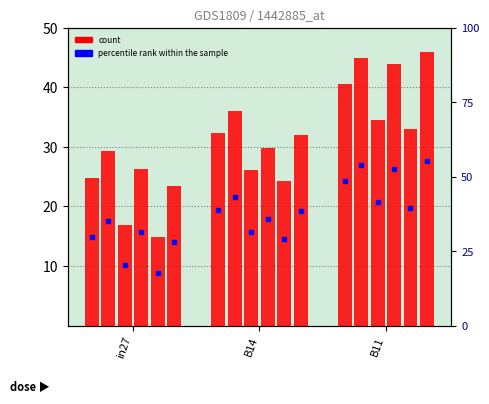

What is the label of the 2nd bar from the left?

B14